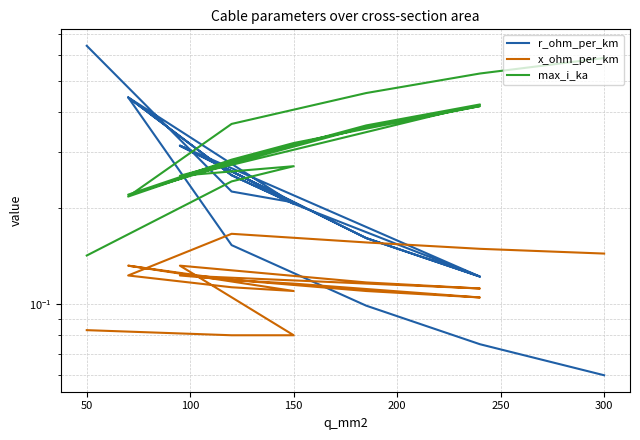

Which series has the largest total across all categories?

max_i_ka